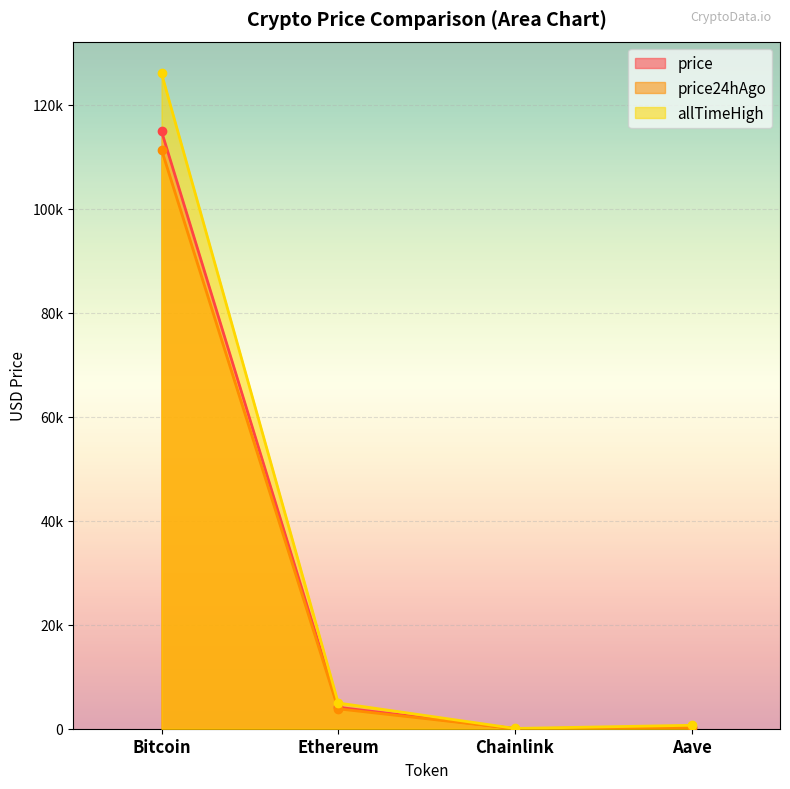

True or false: allTimeHigh has more than 0 points higher than both neighbors.

False